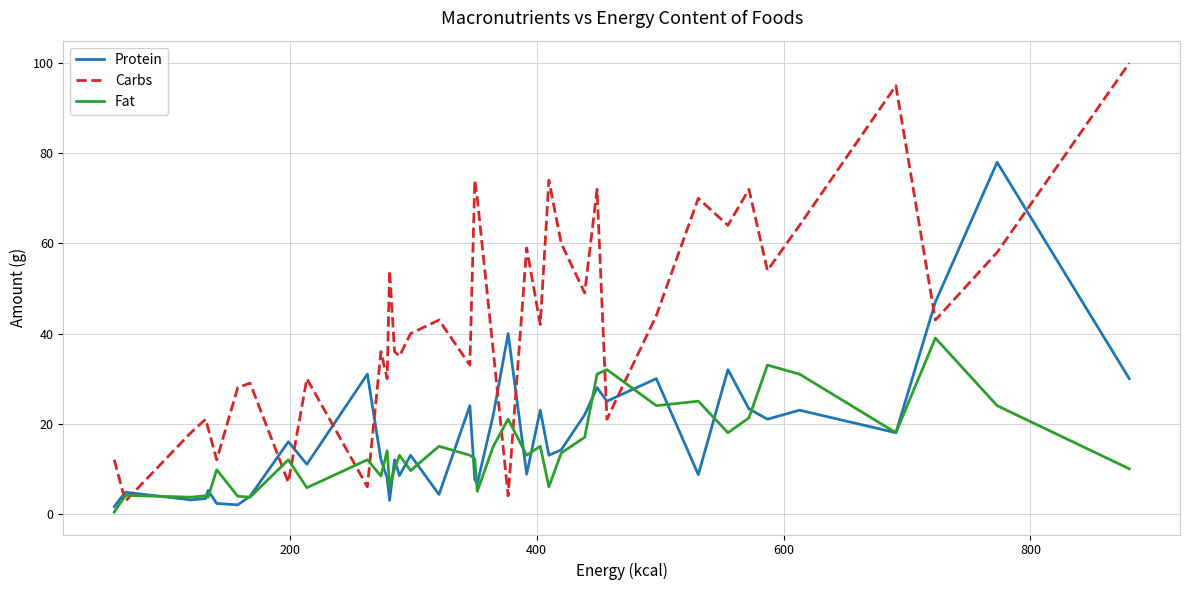

After their last crossing, which series has the higher values: Protein or Carbs?

Carbs